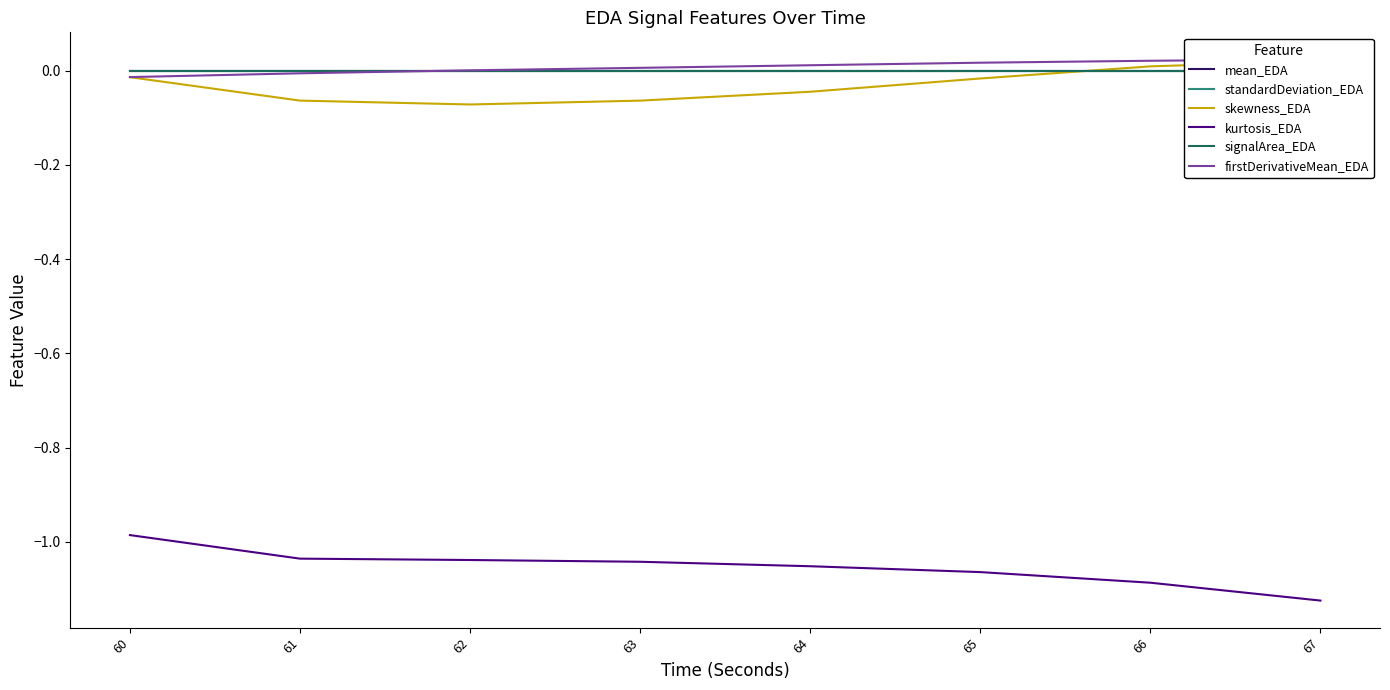

Rank the series at 67 from highest to lowest value.

firstDerivativeMean_EDA, skewness_EDA, mean_EDA, signalArea_EDA, standardDeviation_EDA, kurtosis_EDA